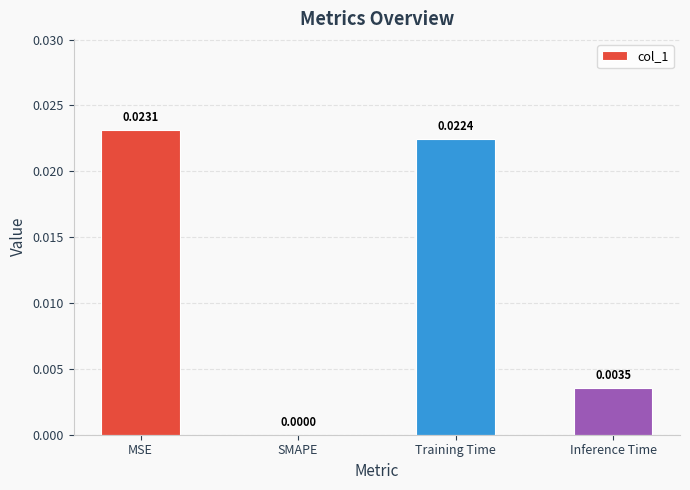

Between SMAPE and MSE, which is larger?

MSE